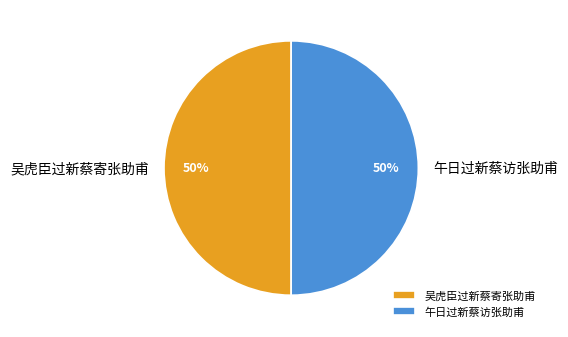

What percentage is the 吴虎臣过新蔡寄张助甫 slice, to the nearest percent?

50%